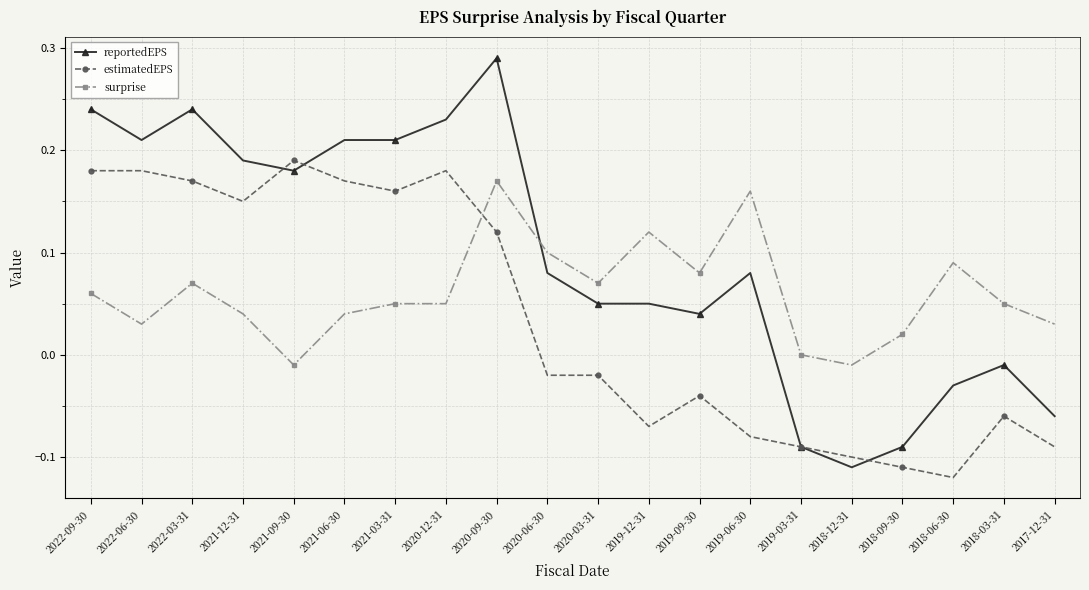

At which label does estimatedEPS reach its minimum?

2018-06-30